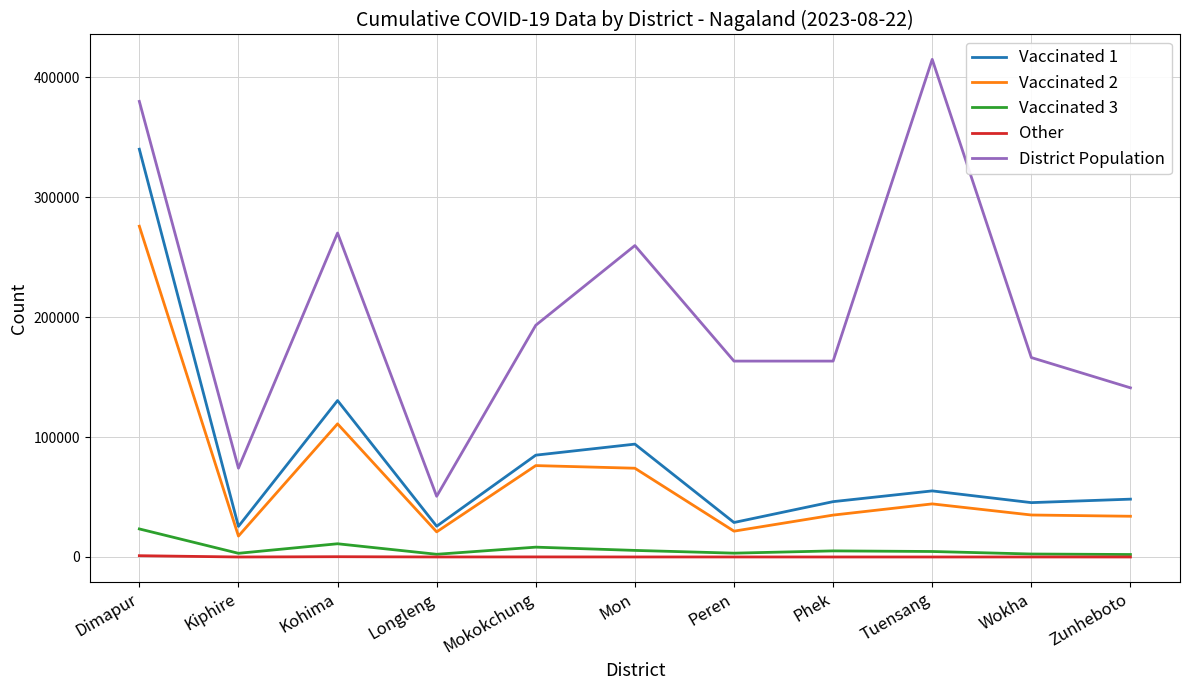

What position from the left is Mokokchung?

5